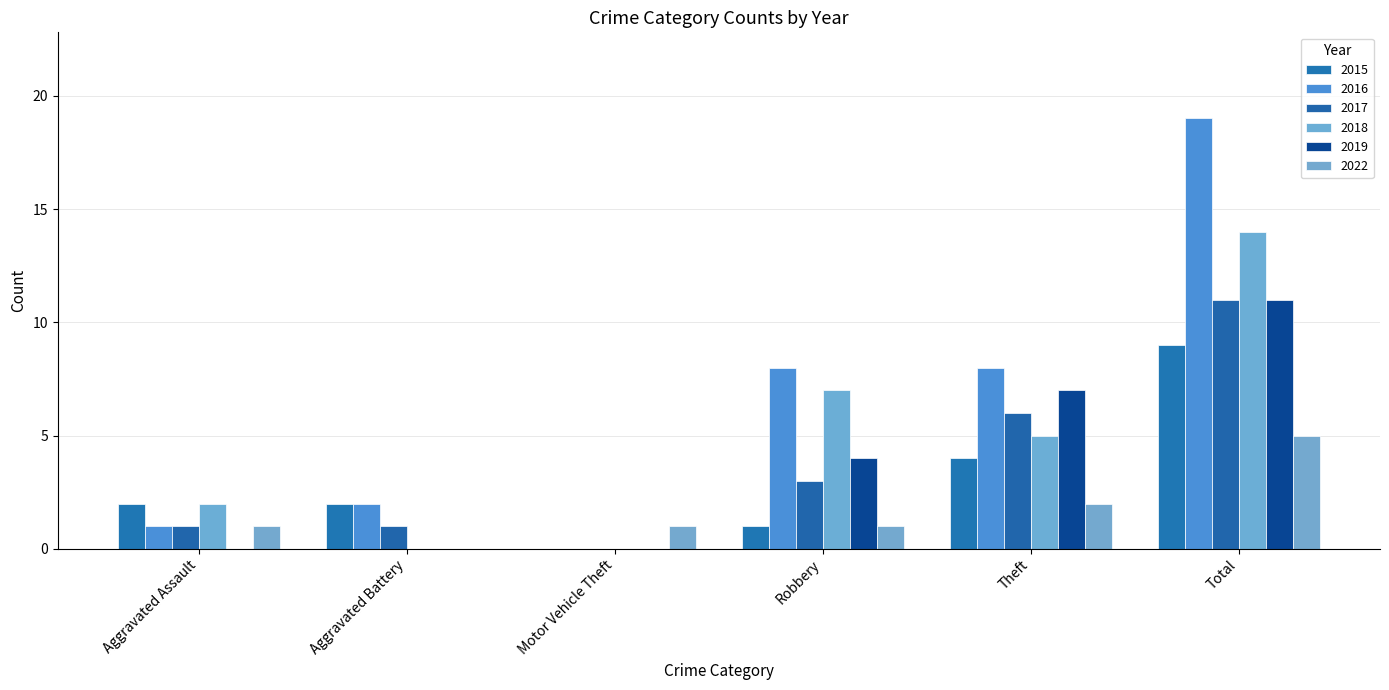

How many groups of bars are there?

6